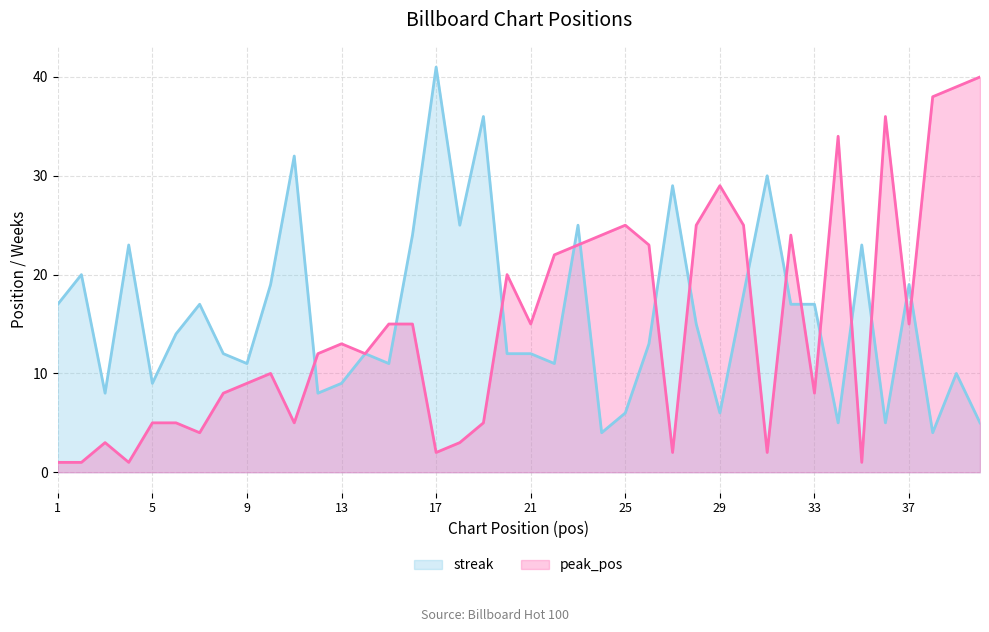

True or false: peak_pos and streak intersect in this chart.

True